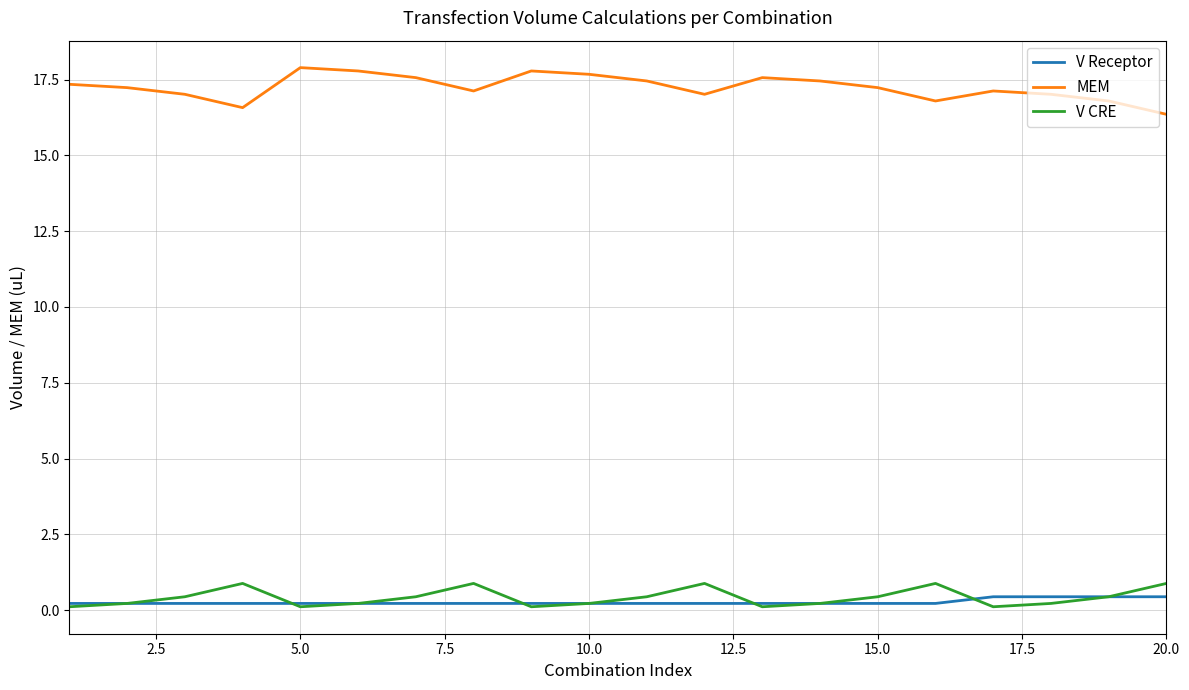

True or false: MEM and V Receptor cross at least once.

False